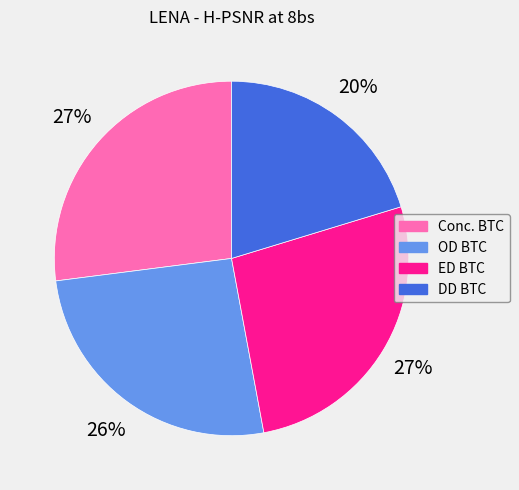

Does OD BTC represent more than half of the total?

No